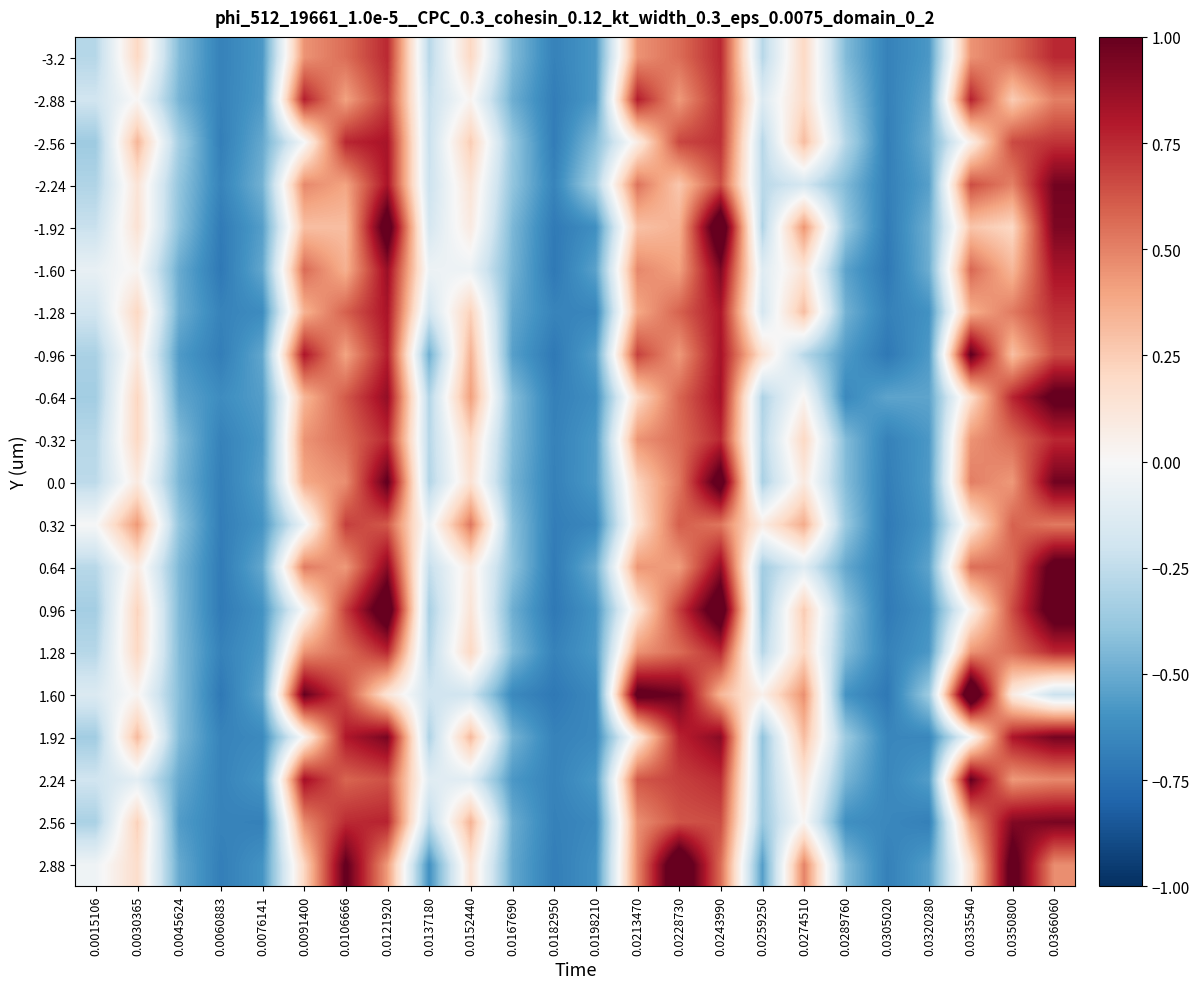

At which category is the sum across all series the highest?

0.0243990